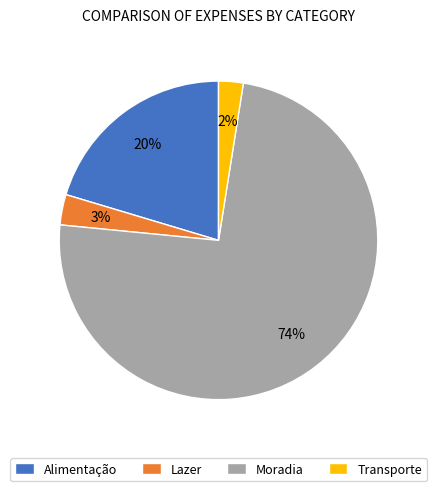

Does Transporte account for over 50% of the chart?

No